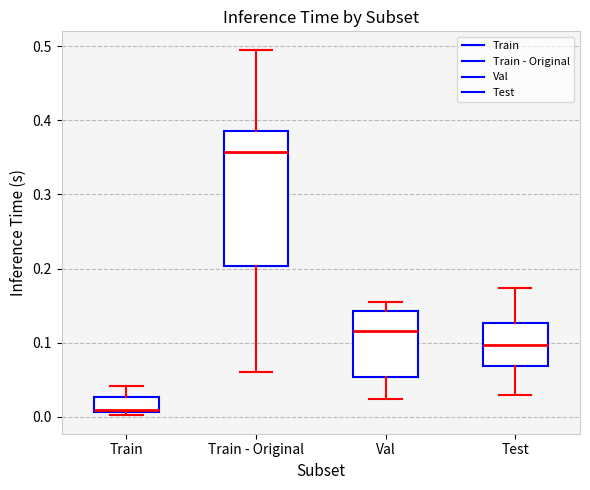

Which box is the tallest, from its lower edge to its upper edge?

Train - Original